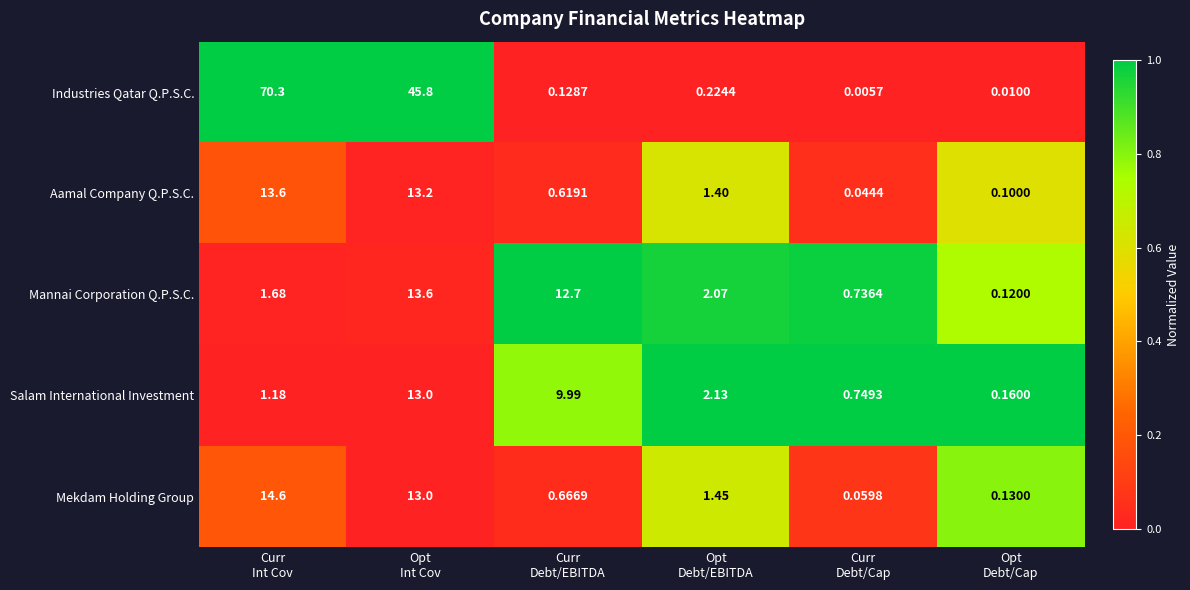

What is the spread (max minus min) of values at Opt
Int Cov?

32.8